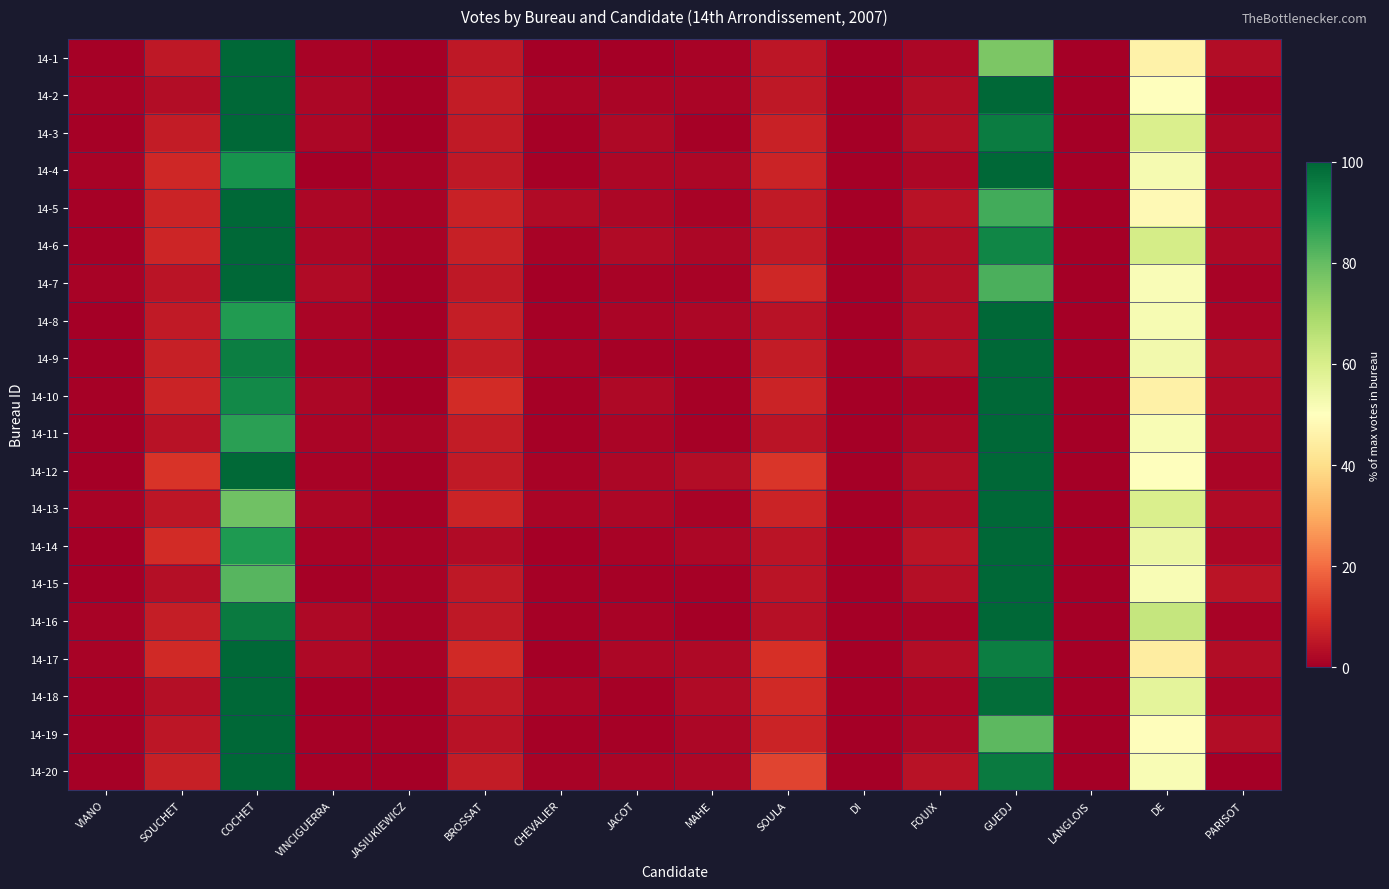

Reading left to right, transcribe all the data shown in this chart.

14-1: VIANO=0.5	SOUCHET=5.3	COCHET=100.0	VINCIGUERRA=1.1	JASIUKIEWICZ=0.3	BROSSAT=5.1	CHEVALIER=0.3	JACOT=0.3	MAHE=0.8	SOULA=4.8	DI=0.0	FOUIX=1.9	GUEDJ=76.2	LANGLOIS=0.0	DE=45.7	PARISOT=2.9
14-2: VIANO=1.0	SOUCHET=2.8	COCHET=99.7	VINCIGUERRA=1.8	JASIUKIEWICZ=0.5	BROSSAT=6.2	CHEVALIER=1.3	JACOT=1.3	MAHE=1.3	SOULA=5.1	DI=0.0	FOUIX=2.8	GUEDJ=100.0	LANGLOIS=0.0	DE=49.9	PARISOT=1.0
14-3: VIANO=0.6	SOUCHET=6.1	COCHET=100.0	VINCIGUERRA=1.7	JASIUKIEWICZ=0.0	BROSSAT=5.5	CHEVALIER=0.6	JACOT=2.0	MAHE=0.6	SOULA=7.2	DI=0.0	FOUIX=3.2	GUEDJ=95.4	LANGLOIS=0.0	DE=59.7	PARISOT=2.3
14-4: VIANO=1.0	SOUCHET=8.4	COCHET=91.0	VINCIGUERRA=0.3	JASIUKIEWICZ=1.0	BROSSAT=5.1	CHEVALIER=0.6	JACOT=1.9	MAHE=1.9	SOULA=7.7	DI=0.0	FOUIX=1.9	GUEDJ=100.0	LANGLOIS=0.0	DE=52.4	PARISOT=1.6
14-5: VIANO=0.5	SOUCHET=7.8	COCHET=100.0	VINCIGUERRA=1.6	JASIUKIEWICZ=1.1	BROSSAT=7.2	CHEVALIER=2.4	JACOT=1.9	MAHE=1.1	SOULA=5.6	DI=0.0	FOUIX=4.3	GUEDJ=84.5	LANGLOIS=0.0	DE=48.3	PARISOT=2.1
14-6: VIANO=0.7	SOUCHET=8.0	COCHET=100.0	VINCIGUERRA=1.7	JASIUKIEWICZ=1.0	BROSSAT=7.0	CHEVALIER=1.0	JACOT=2.7	MAHE=1.7	SOULA=5.7	DI=0.0	FOUIX=3.0	GUEDJ=93.6	LANGLOIS=0.0	DE=60.9	PARISOT=2.0
14-7: VIANO=0.8	SOUCHET=4.5	COCHET=100.0	VINCIGUERRA=2.5	JASIUKIEWICZ=0.6	BROSSAT=5.4	CHEVALIER=0.3	JACOT=1.1	MAHE=1.1	SOULA=8.2	DI=0.0	FOUIX=2.8	GUEDJ=83.3	LANGLOIS=0.0	DE=51.6	PARISOT=0.8
14-8: VIANO=0.3	SOUCHET=5.8	COCHET=89.1	VINCIGUERRA=1.5	JASIUKIEWICZ=0.3	BROSSAT=6.4	CHEVALIER=0.6	JACOT=1.2	MAHE=1.8	SOULA=4.3	DI=0.0	FOUIX=2.7	GUEDJ=100.0	LANGLOIS=0.0	DE=52.3	PARISOT=1.5
14-9: VIANO=0.2	SOUCHET=6.7	COCHET=95.2	VINCIGUERRA=1.0	JASIUKIEWICZ=0.2	BROSSAT=6.2	CHEVALIER=1.0	JACOT=0.5	MAHE=0.7	SOULA=6.0	DI=0.0	FOUIX=3.2	GUEDJ=100.0	LANGLOIS=0.0	DE=53.2	PARISOT=2.7
14-10: VIANO=0.7	SOUCHET=7.4	COCHET=92.9	VINCIGUERRA=1.8	JASIUKIEWICZ=0.4	BROSSAT=9.2	CHEVALIER=0.7	JACOT=2.1	MAHE=0.7	SOULA=7.8	DI=0.0	FOUIX=1.1	GUEDJ=100.0	LANGLOIS=0.0	DE=45.4	PARISOT=2.5
14-11: VIANO=0.2	SOUCHET=3.9	COCHET=87.8	VINCIGUERRA=1.2	JASIUKIEWICZ=1.5	BROSSAT=6.1	CHEVALIER=0.7	JACOT=1.2	MAHE=0.5	SOULA=4.4	DI=0.0	FOUIX=1.7	GUEDJ=100.0	LANGLOIS=0.0	DE=51.8	PARISOT=2.2
14-12: VIANO=0.3	SOUCHET=10.7	COCHET=99.4	VINCIGUERRA=0.8	JASIUKIEWICZ=0.6	BROSSAT=5.6	CHEVALIER=0.8	JACOT=1.7	MAHE=3.1	SOULA=11.0	DI=0.0	FOUIX=2.8	GUEDJ=100.0	LANGLOIS=0.0	DE=50.0	PARISOT=1.4
14-13: VIANO=1.1	SOUCHET=5.1	COCHET=78.1	VINCIGUERRA=1.9	JASIUKIEWICZ=0.5	BROSSAT=7.5	CHEVALIER=1.3	JACOT=1.6	MAHE=0.8	SOULA=7.7	DI=0.0	FOUIX=2.7	GUEDJ=100.0	LANGLOIS=0.0	DE=59.7	PARISOT=2.7
14-14: VIANO=0.3	SOUCHET=9.3	COCHET=89.4	VINCIGUERRA=1.1	JASIUKIEWICZ=1.1	BROSSAT=2.7	CHEVALIER=0.3	JACOT=1.1	MAHE=1.6	SOULA=4.6	DI=0.0	FOUIX=4.6	GUEDJ=100.0	LANGLOIS=0.0	DE=54.8	PARISOT=1.9
14-15: VIANO=0.3	SOUCHET=3.3	COCHET=82.0	VINCIGUERRA=0.5	JASIUKIEWICZ=1.0	BROSSAT=5.4	CHEVALIER=0.8	JACOT=0.5	MAHE=0.5	SOULA=4.6	DI=0.0	FOUIX=3.3	GUEDJ=100.0	LANGLOIS=0.0	DE=51.7	PARISOT=4.4
14-16: VIANO=1.1	SOUCHET=6.6	COCHET=96.0	VINCIGUERRA=2.0	JASIUKIEWICZ=0.9	BROSSAT=5.4	CHEVALIER=0.6	JACOT=0.9	MAHE=0.3	SOULA=3.7	DI=0.0	FOUIX=0.9	GUEDJ=100.0	LANGLOIS=0.0	DE=63.7	PARISOT=0.9
14-17: VIANO=0.8	SOUCHET=8.7	COCHET=100.0	VINCIGUERRA=2.0	JASIUKIEWICZ=0.8	BROSSAT=8.7	CHEVALIER=0.3	JACOT=1.7	MAHE=2.2	SOULA=10.1	DI=0.0	FOUIX=3.1	GUEDJ=95.2	LANGLOIS=0.0	DE=44.3	PARISOT=3.1
14-18: VIANO=0.8	SOUCHET=3.4	COCHET=100.0	VINCIGUERRA=0.0	JASIUKIEWICZ=0.3	BROSSAT=5.5	CHEVALIER=1.3	JACOT=0.5	MAHE=2.6	SOULA=8.8	DI=0.0	FOUIX=1.6	GUEDJ=98.4	LANGLOIS=0.0	DE=56.9	PARISOT=1.6
14-19: VIANO=0.6	SOUCHET=4.8	COCHET=100.0	VINCIGUERRA=0.4	JASIUKIEWICZ=0.6	BROSSAT=3.9	CHEVALIER=0.6	JACOT=0.6	MAHE=1.7	SOULA=7.5	DI=0.0	FOUIX=1.9	GUEDJ=81.0	LANGLOIS=0.0	DE=49.5	PARISOT=2.9
14-20: VIANO=0.7	SOUCHET=6.9	COCHET=100.0	VINCIGUERRA=0.7	JASIUKIEWICZ=0.3	BROSSAT=6.2	CHEVALIER=1.0	JACOT=1.3	MAHE=1.6	SOULA=13.5	DI=0.0	FOUIX=3.9	GUEDJ=96.1	LANGLOIS=0.0	DE=51.6	PARISOT=0.3